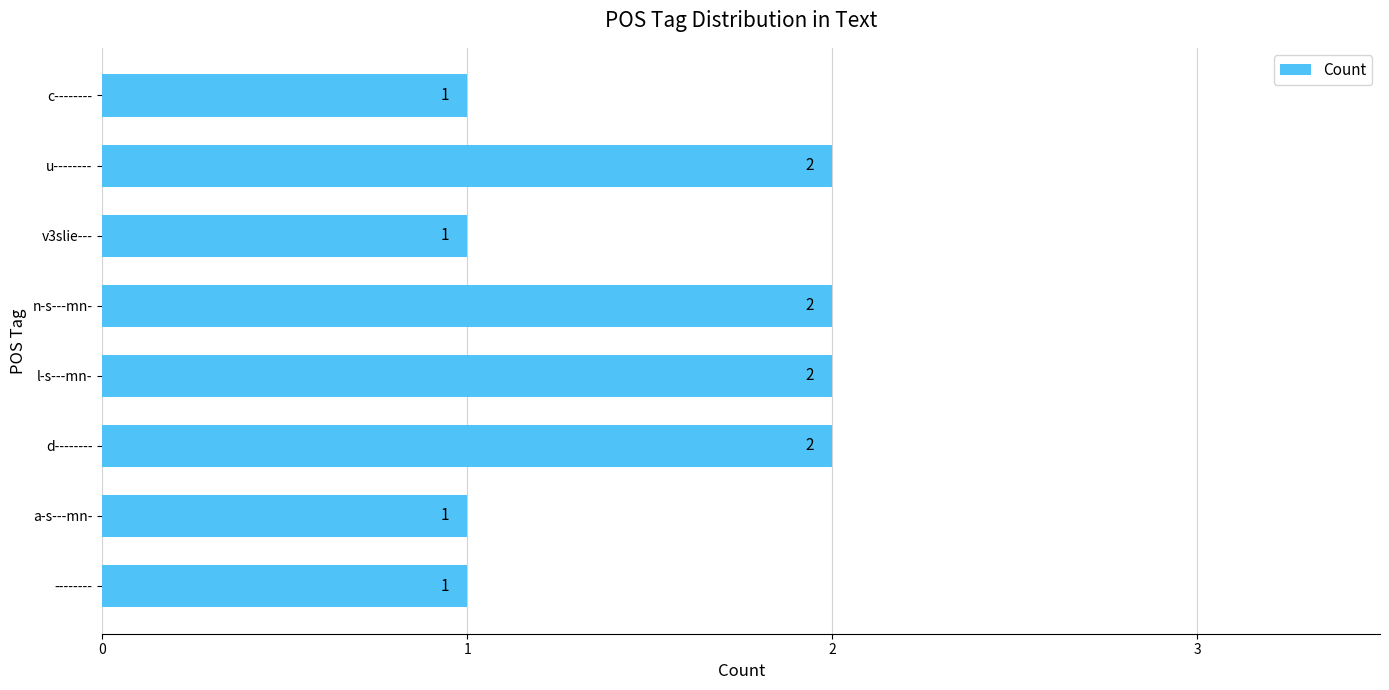

Reading bottom to top, what are all the values shown in this chart?

1	1	2	2	2	1	2	1